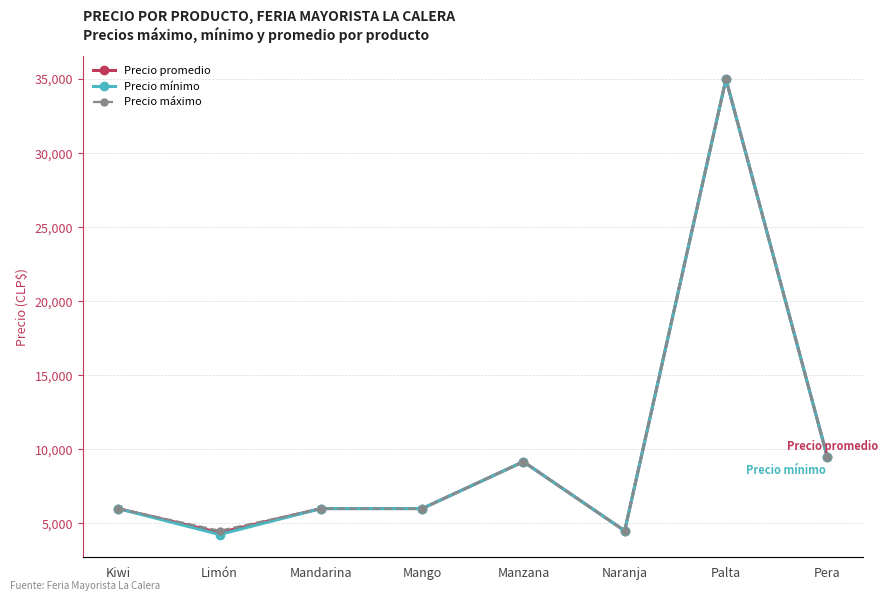

At which category does Precio promedio reach its first local valley?

Limón